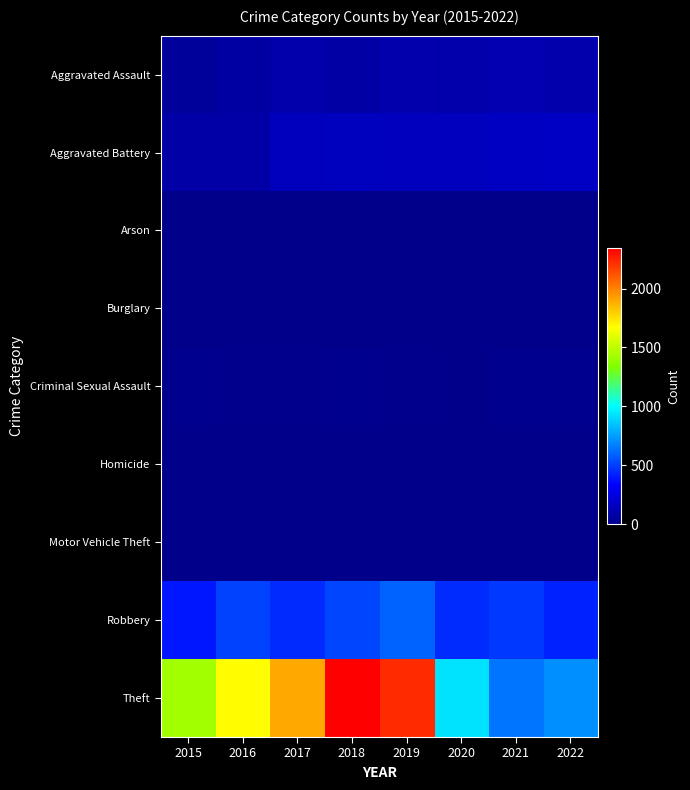

What is the spread (max minus min) of values at 2017?

1896